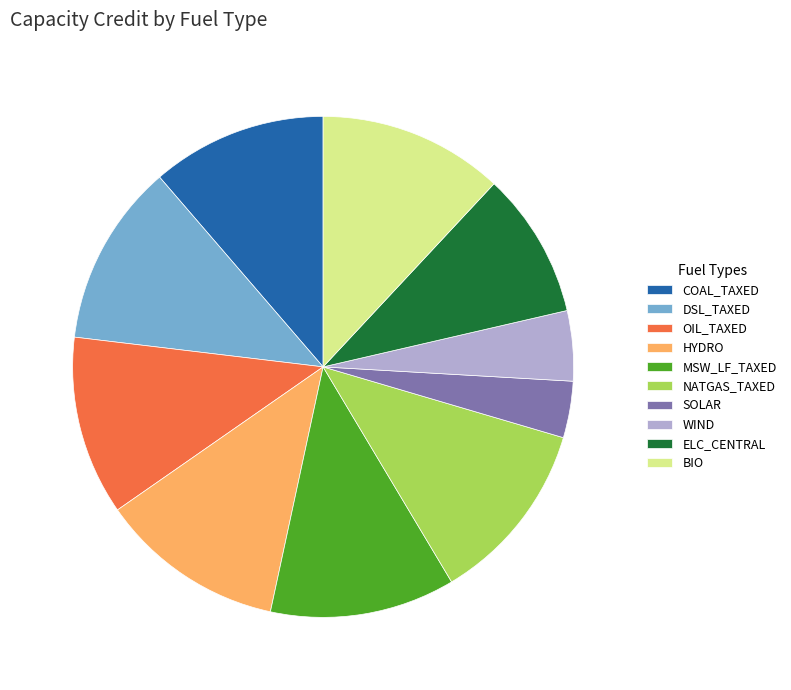

The BIO slice represents 12% of the pie. True or false?

True